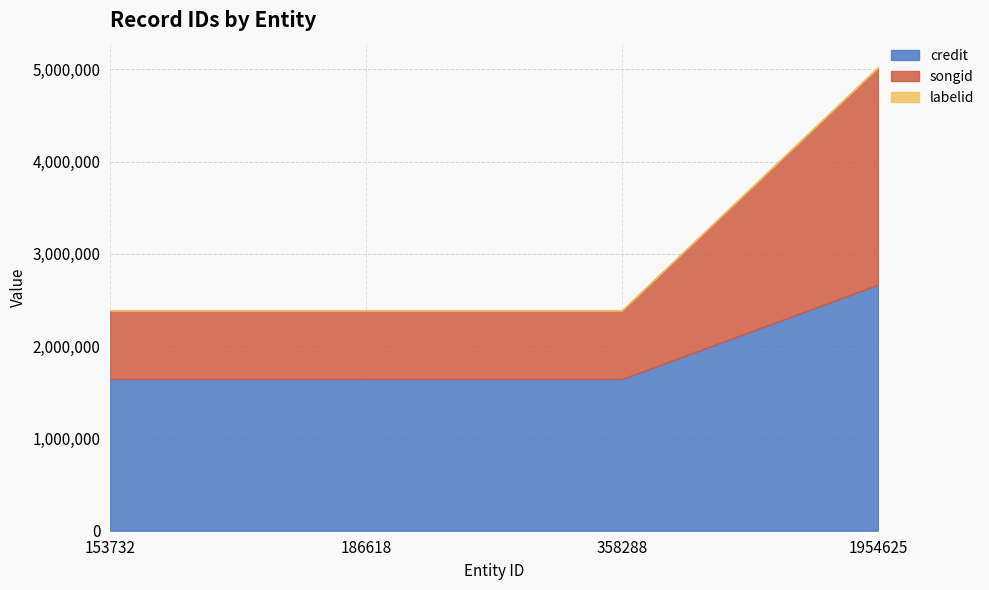

What is the sum of all credit values?

7596688